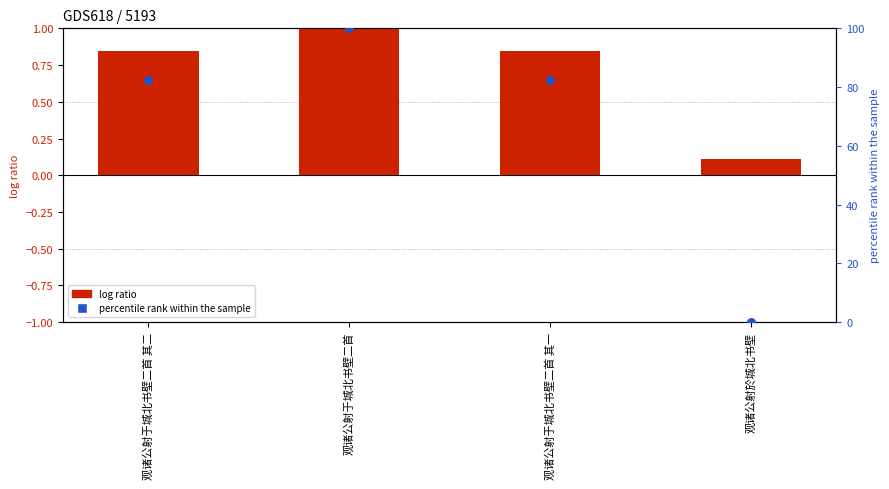

Is the value of col_0 (normalized) at 观诸公射於城北书壁 greater than the value of percentile rank at 观诸公射于城北书壁二首 其一?

No